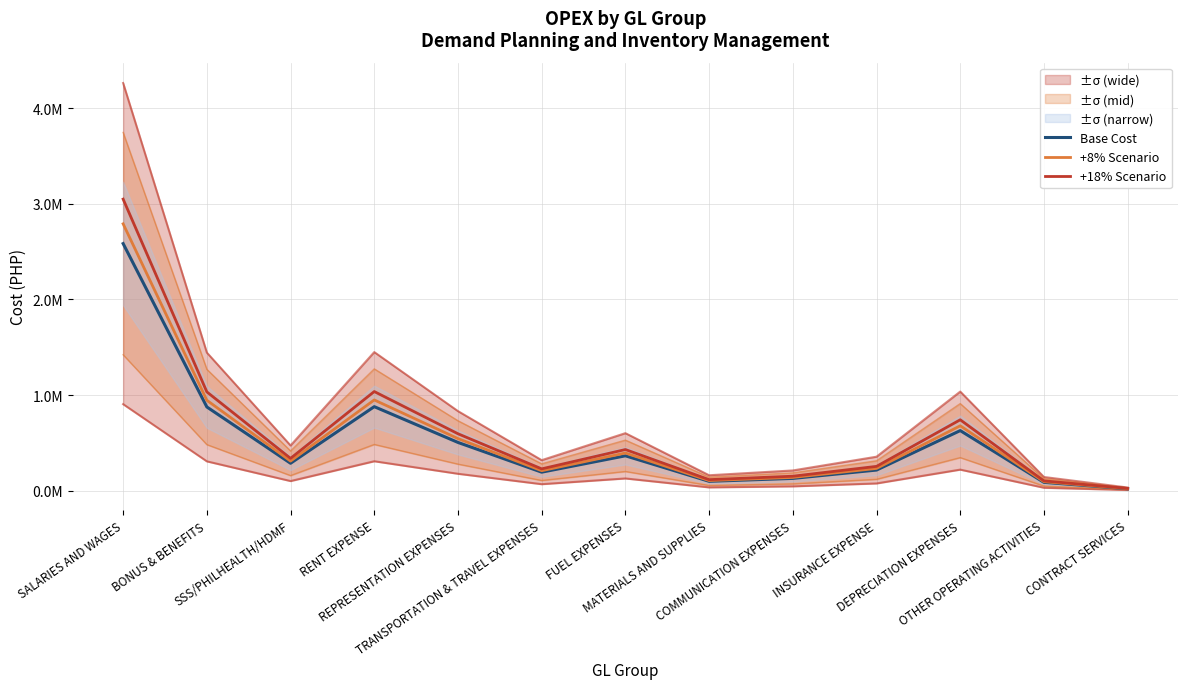

Which category has the lowest value in the +18% Scenario series?

CONTRACT SERVICES